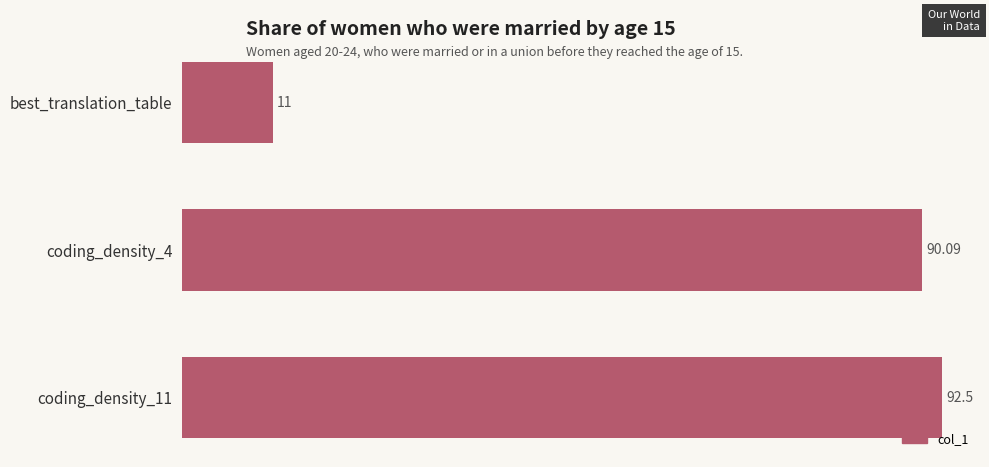

Which category has the lowest value across all series?

best_translation_table